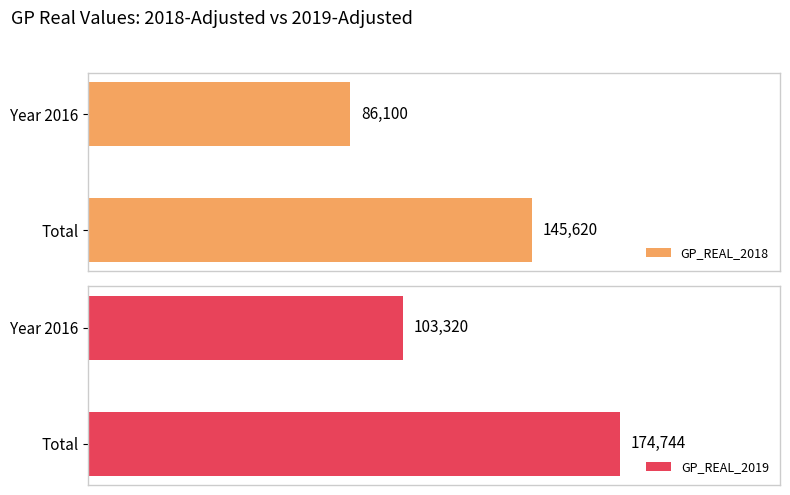

At how many categories does at least one series exceed 157629?

1